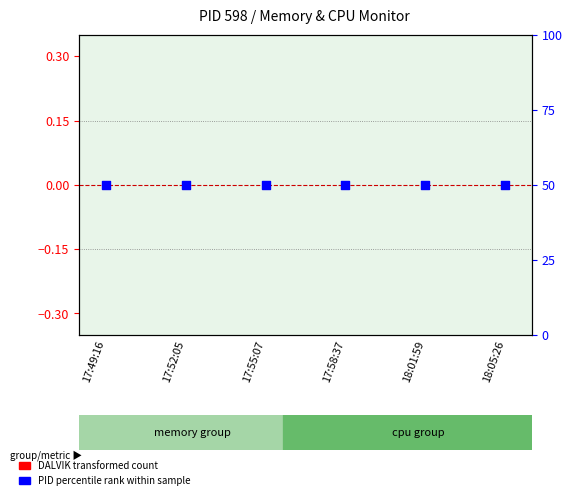

Which series has the largest total across all categories?

PID (percentile rank)